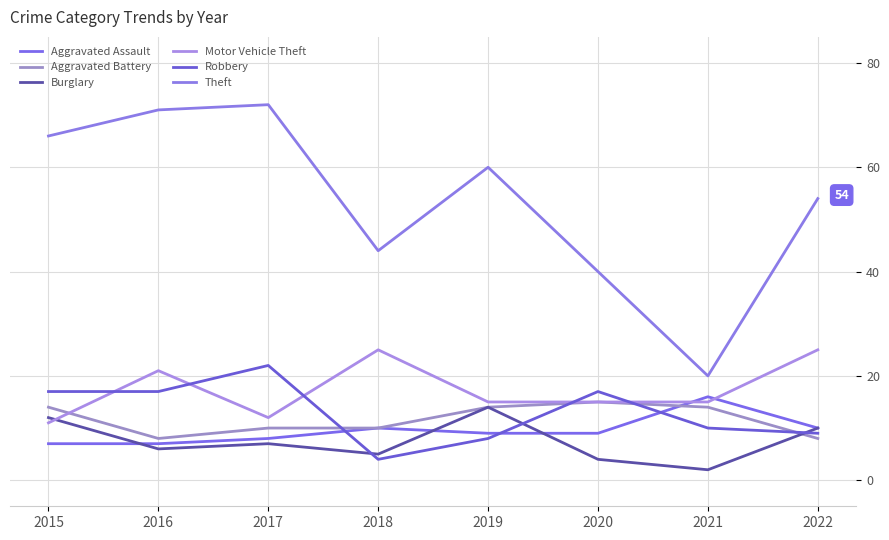

Read the Burglary value at 2015, to the nearest 5.

10